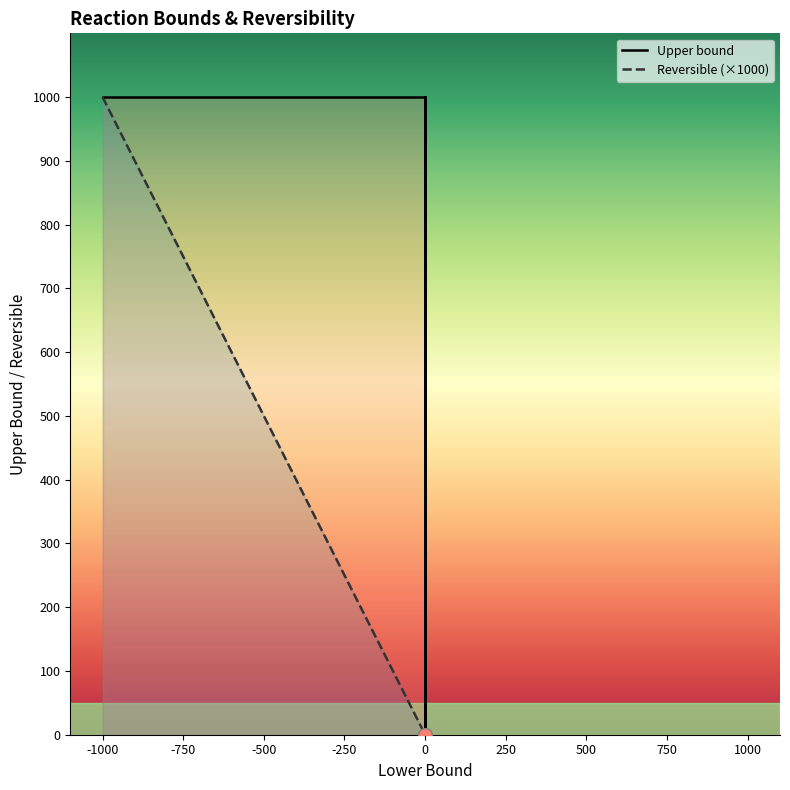

Is this an area chart (filled region under the line)?

No